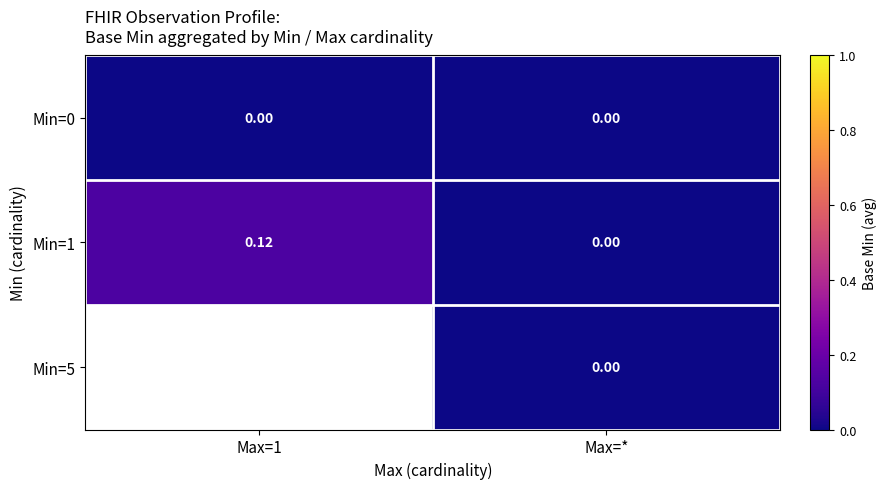

At which label does Min=1 reach its minimum?

Max=*